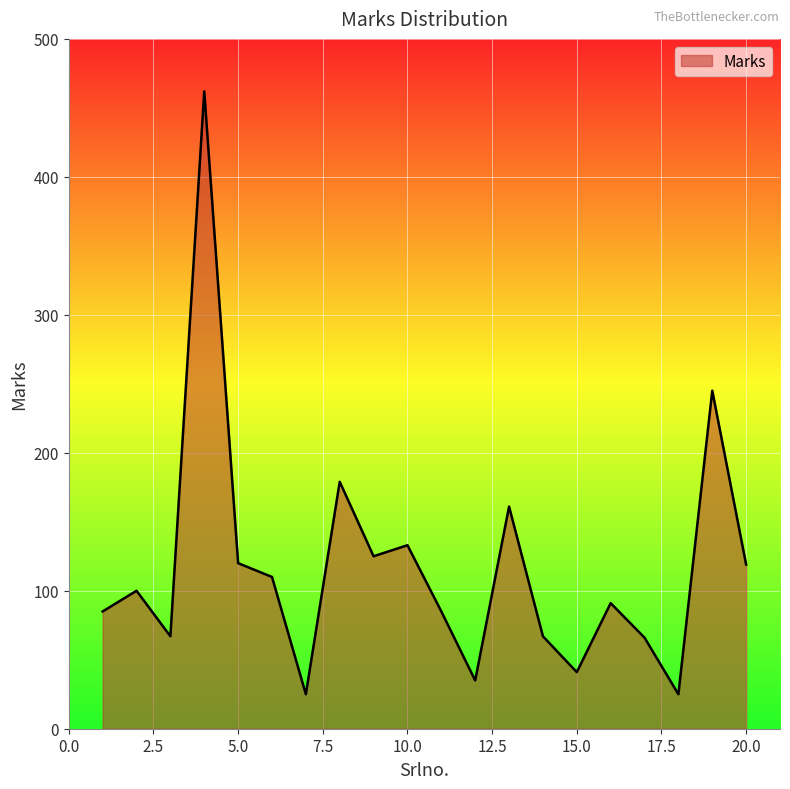

What is the greatest value displayed?

462